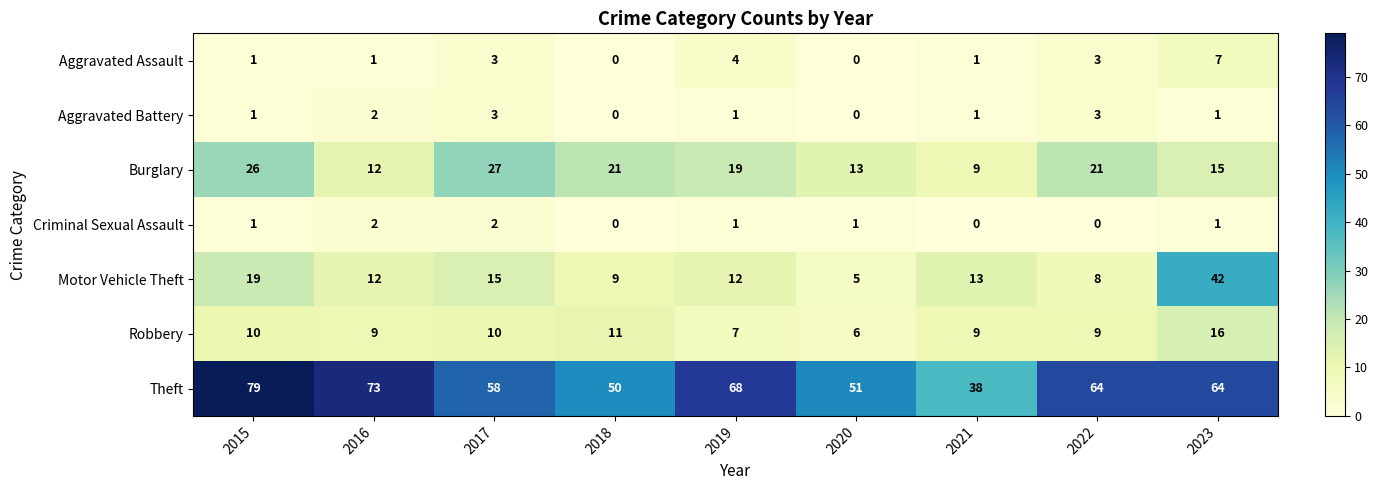

What is the difference between the maximum and second lowest values in the Aggravated Assault series?

7